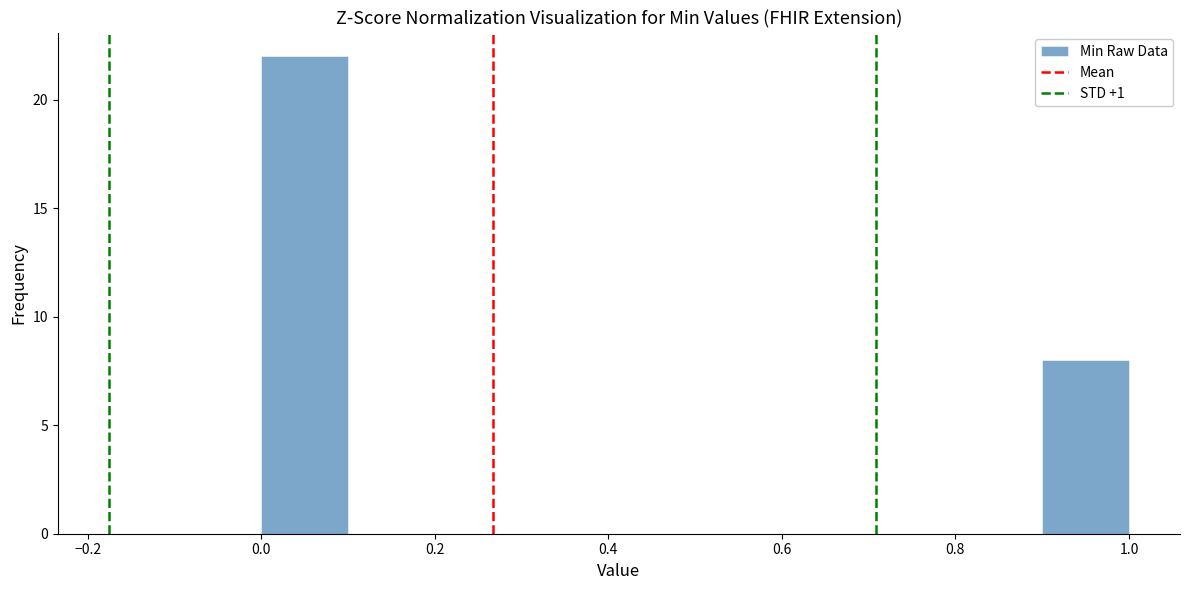

How tall is the bar that spans 0.0 to 0.1 on the x-axis? The values are not printed on the chart, so give them approximately, as read against the axis.

22